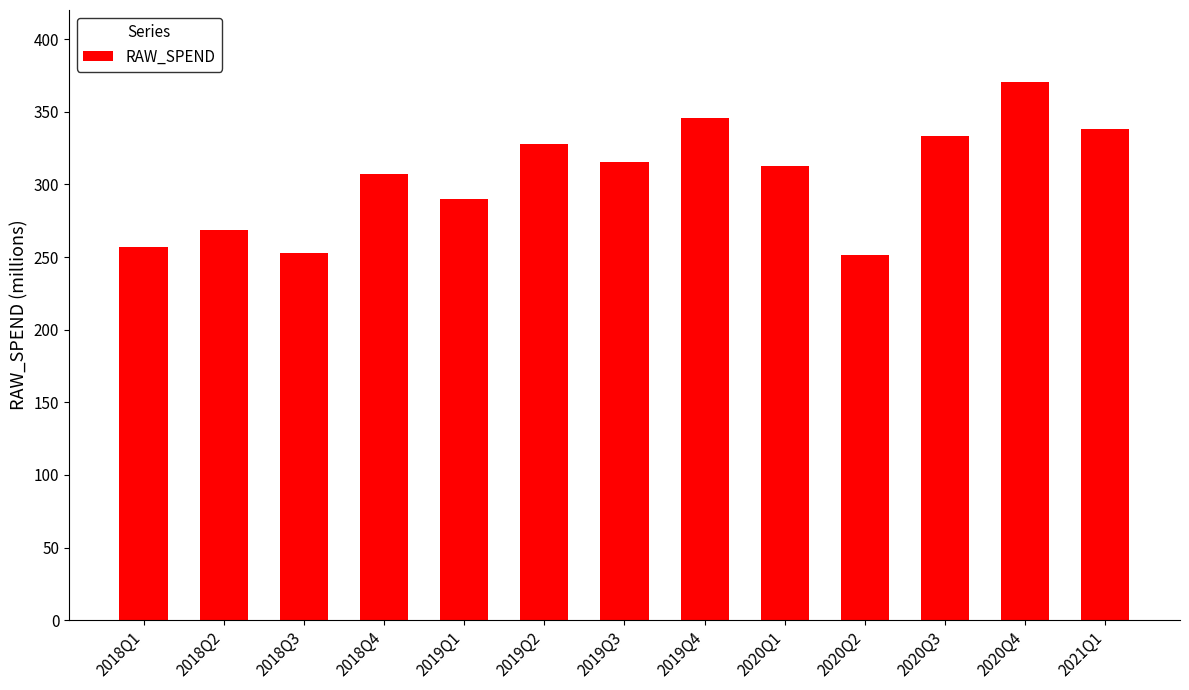

What is the average value?

305.5